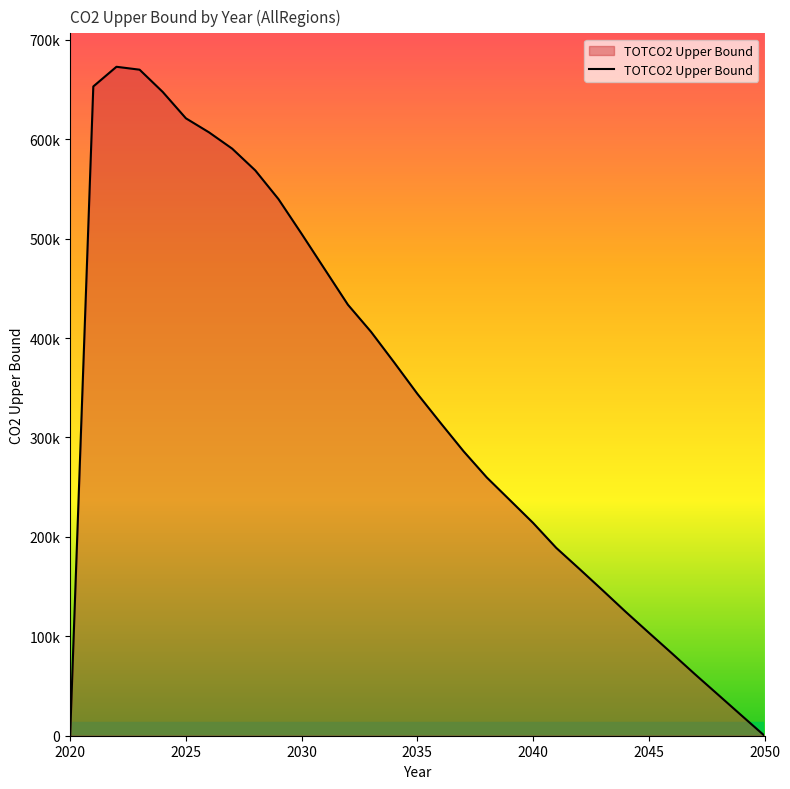

List the labels in order of value, smallest first.

2050, 2020, 2049, 2048, 2047, 2046, 2045, 2044, 2043, 2042, 2041, 2040, 2039, 2038, 2037, 2036, 2035, 2034, 2033, 2032, 2031, 2030, 2029, 2028, 2027, 2026, 2025, 2024, 2021, 2023, 2022